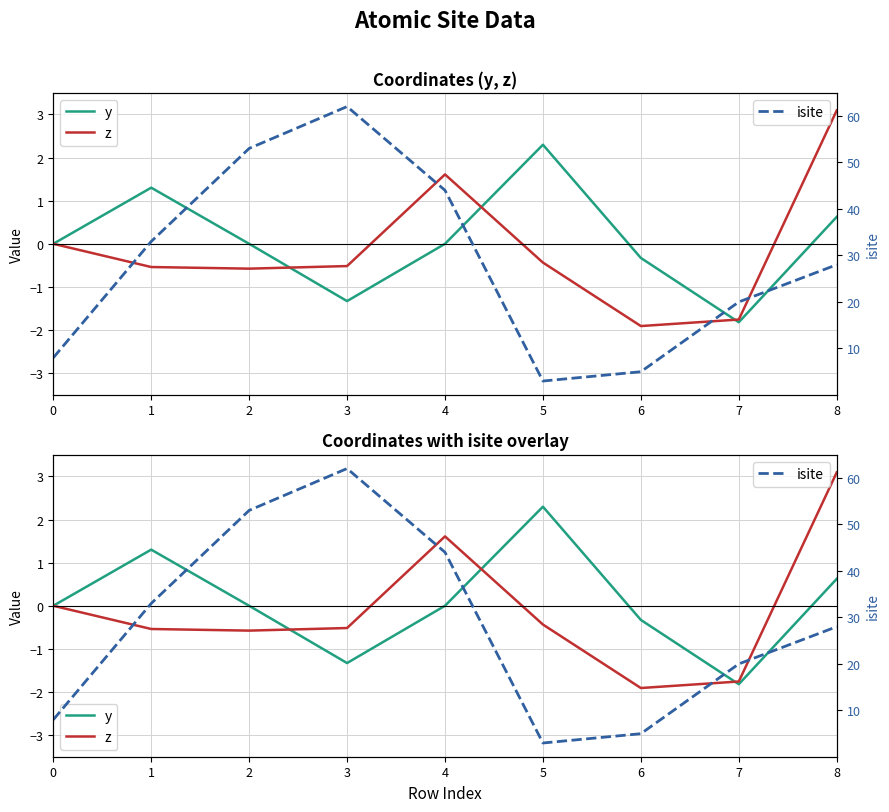

What is the lowest value of the y series?

-1.8